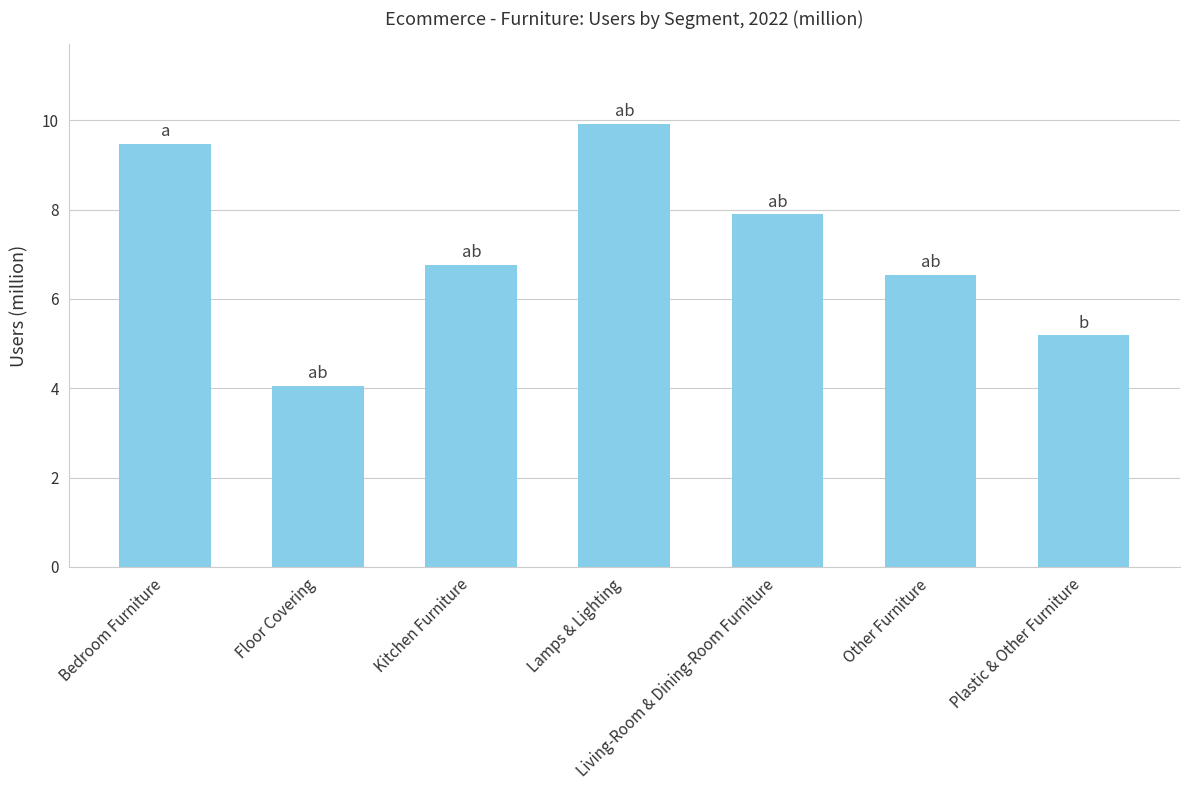

Where does the data first go above 6?

Bedroom Furniture